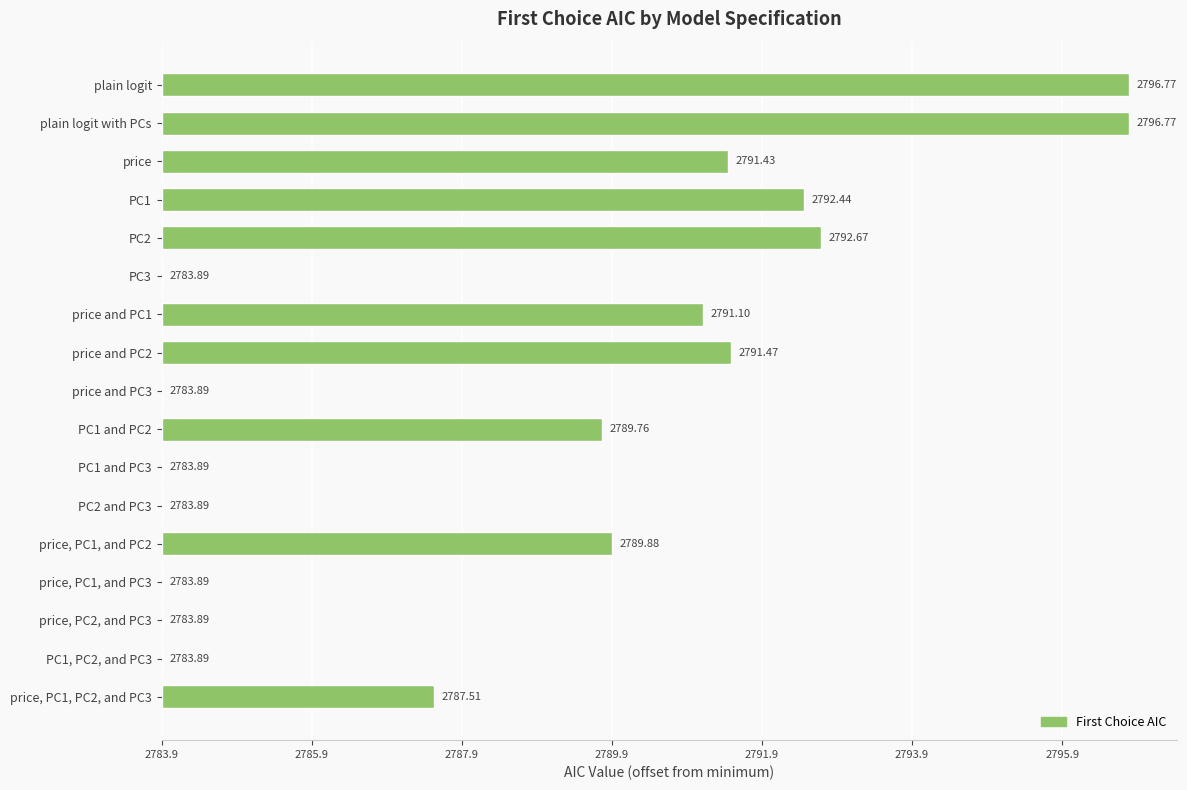

What is the average value?

4.8